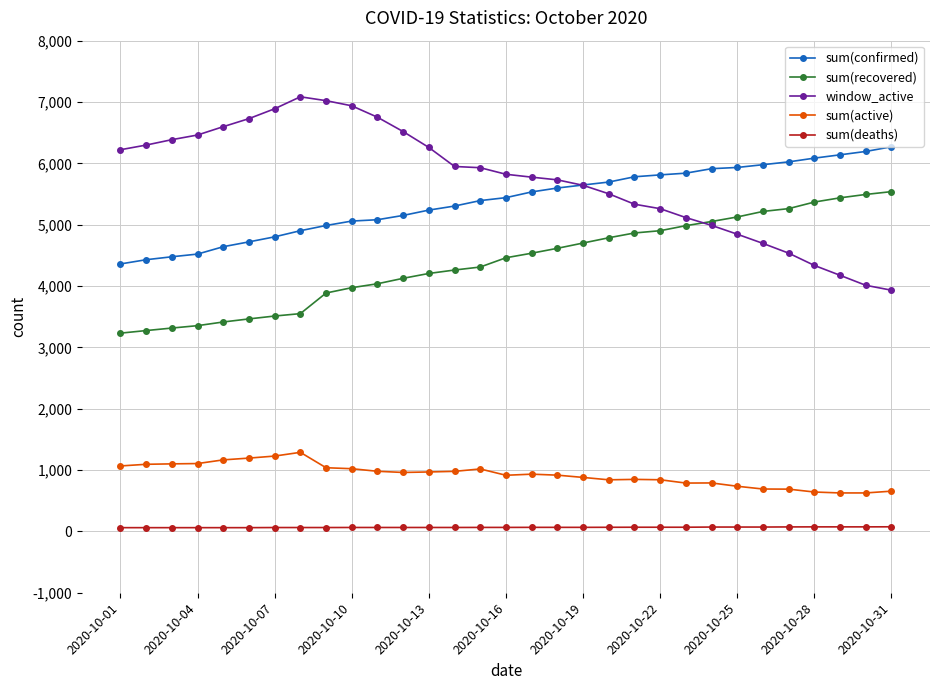

True or false: window_active has more than 0 points higher than both neighbors.

True